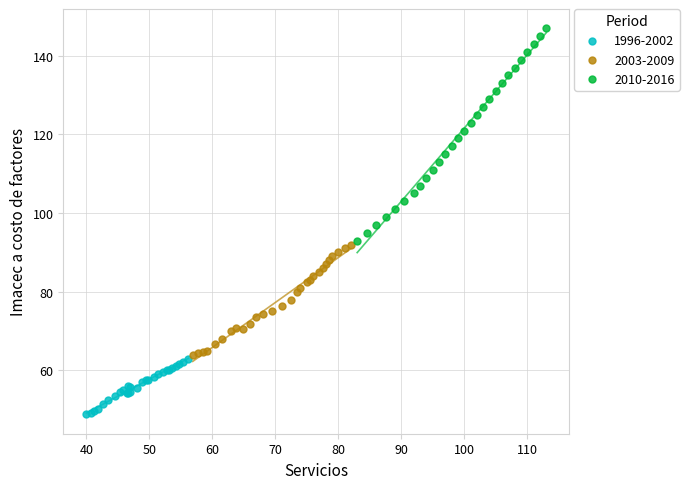

Which series has the widest spread of Y values?

2010-2016